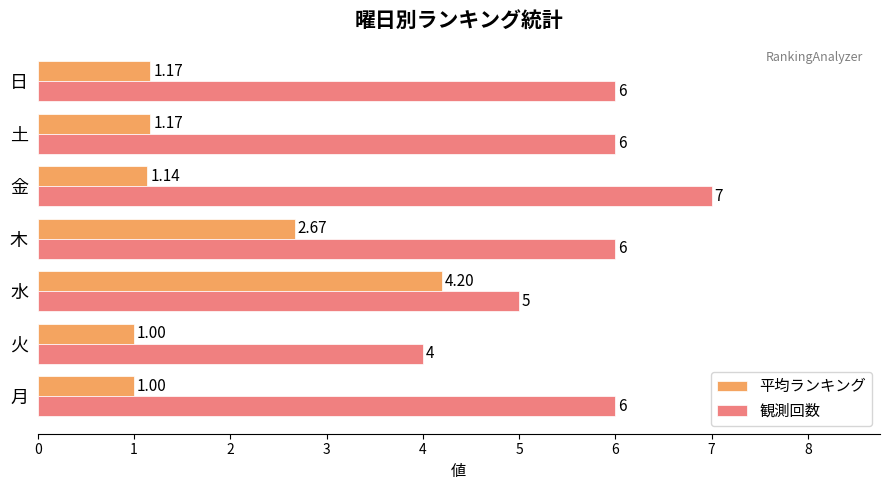

What are all the series names shown in the legend?

平均ランキング, 観測回数